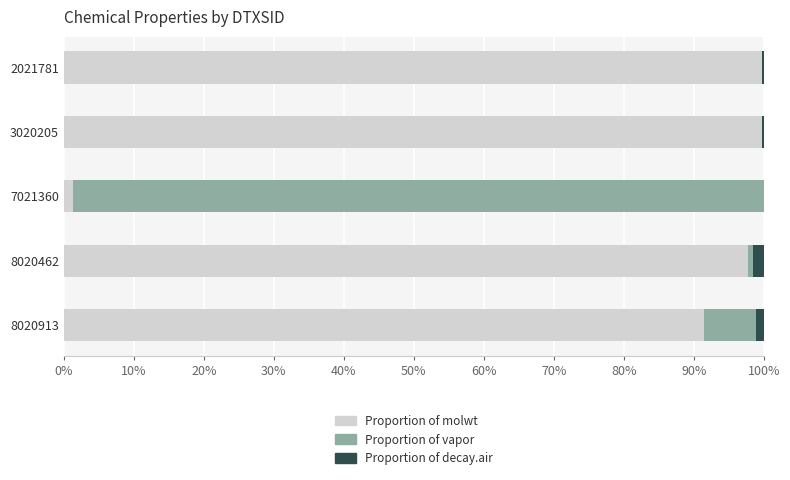

True or false: vapor has a value of 11.9 at 8020913.

False